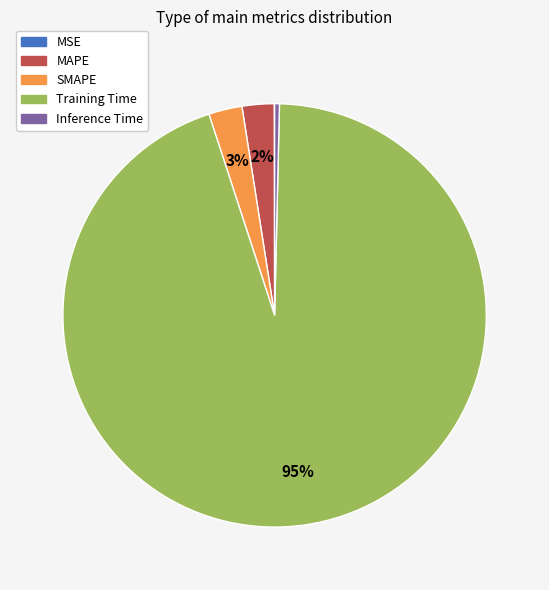

Do Training Time and MAPE together represent more than half of the pie?

Yes